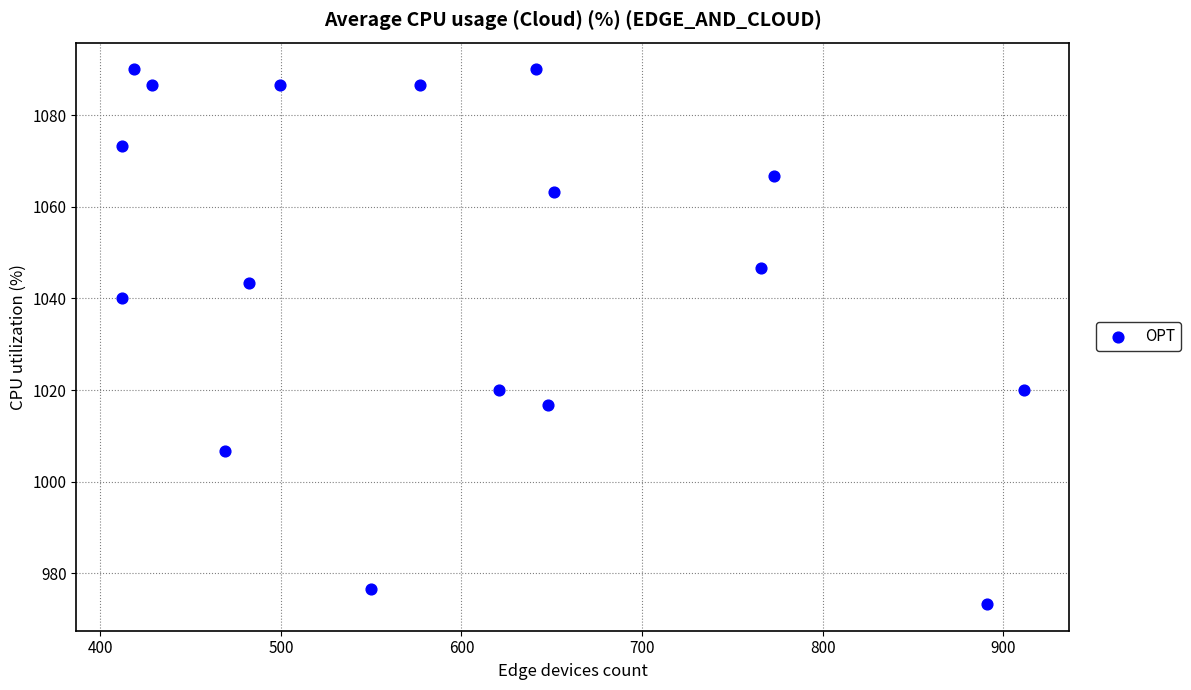

What Y value in the scatter plot is closest to 1031?

1040.0